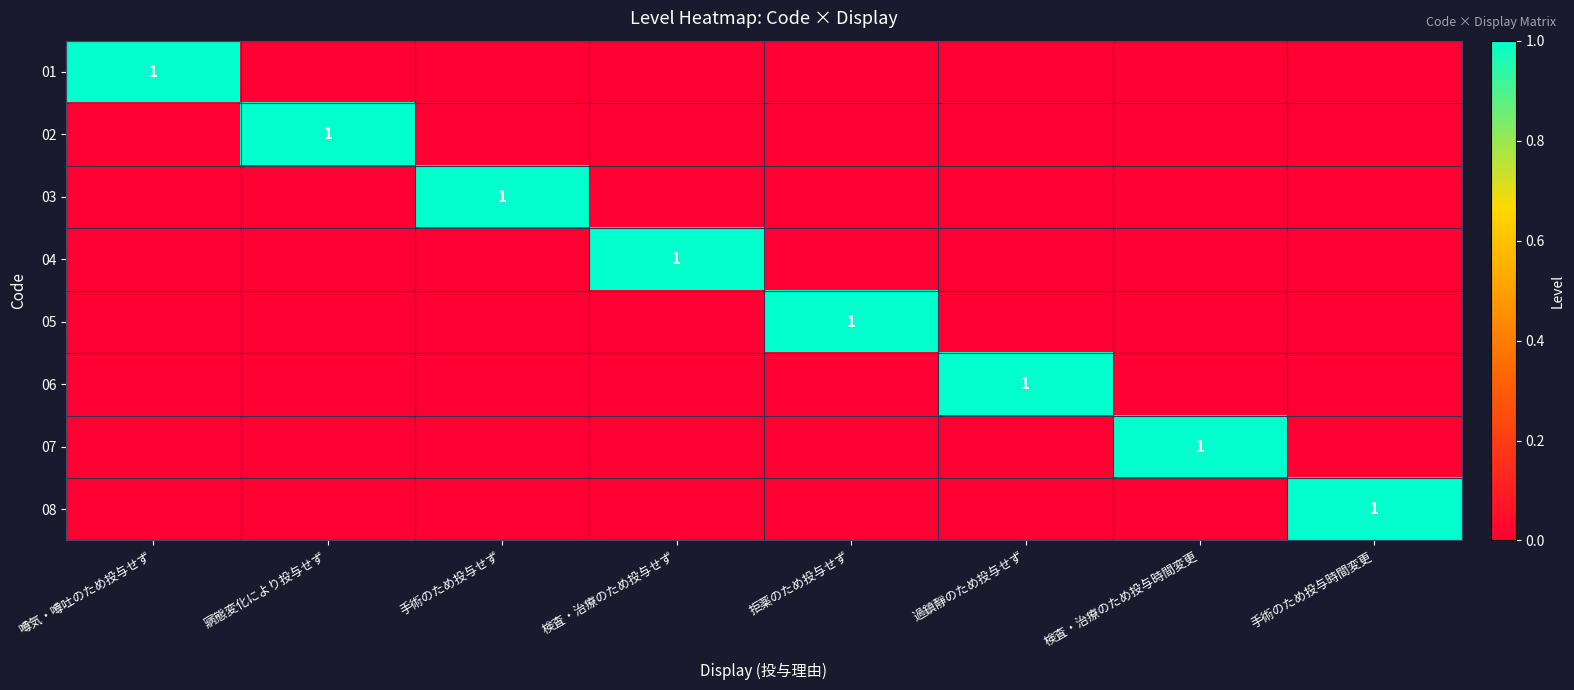

Rank the series at 手術のため投与せず from highest to lowest value.

03, 01, 02, 04, 05, 06, 07, 08